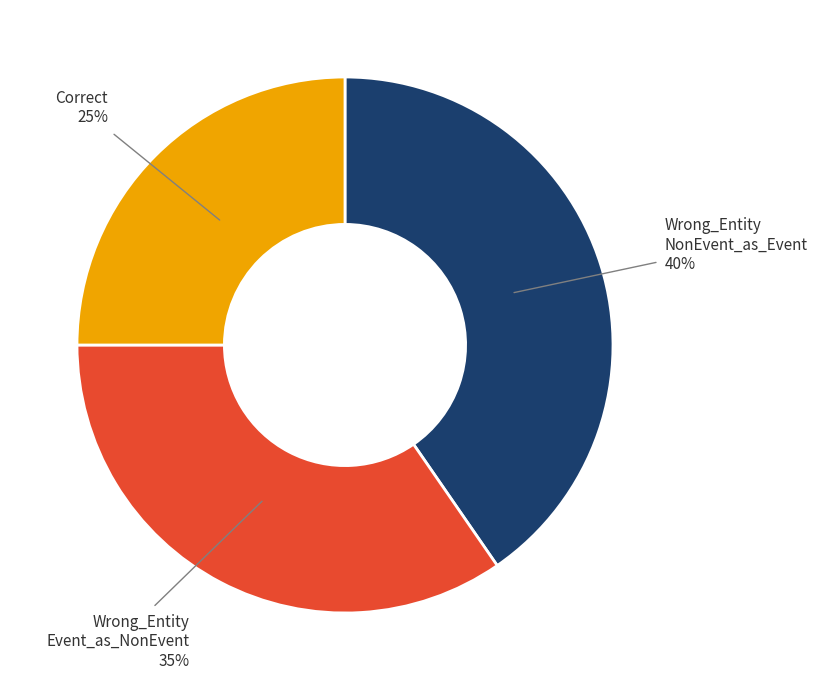

To the nearest percent, what is the difference between the largest and smallest slice percentages?

15%